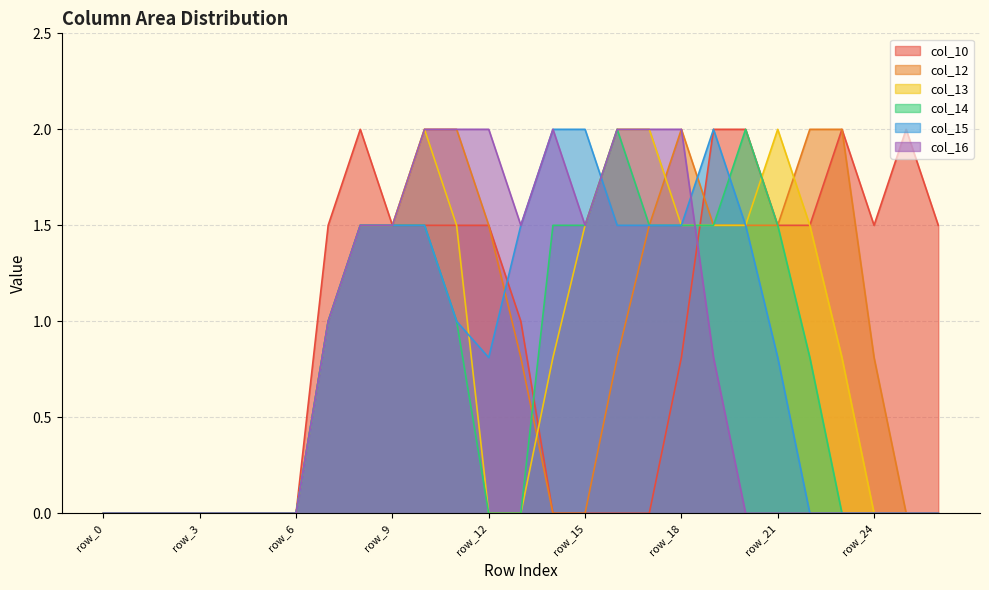

At which label is col_10 closest to 1?

row_13